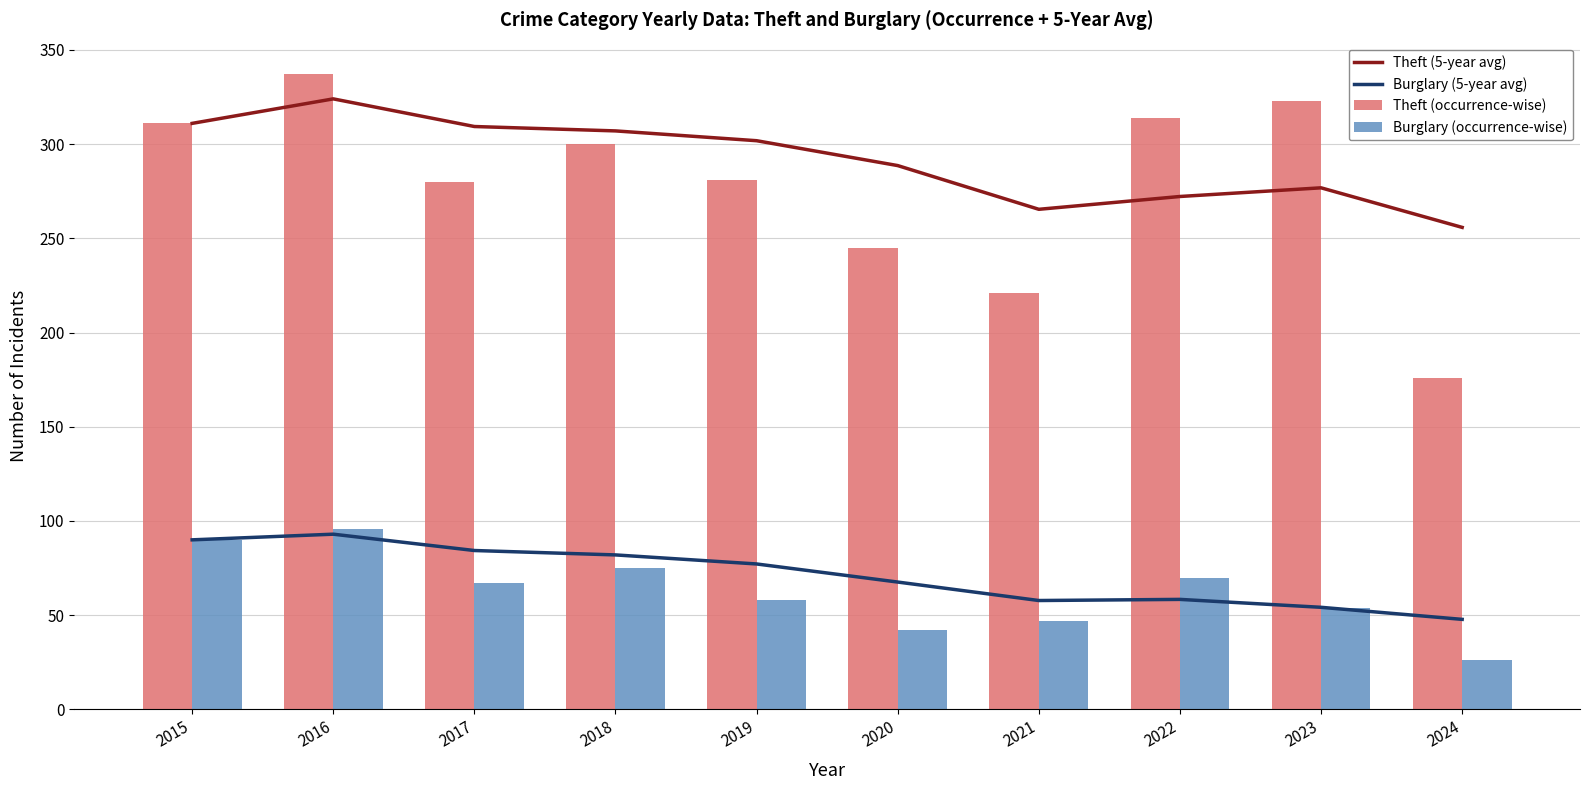

Where does the Burglary (5-year avg) series first go above 77?

2015